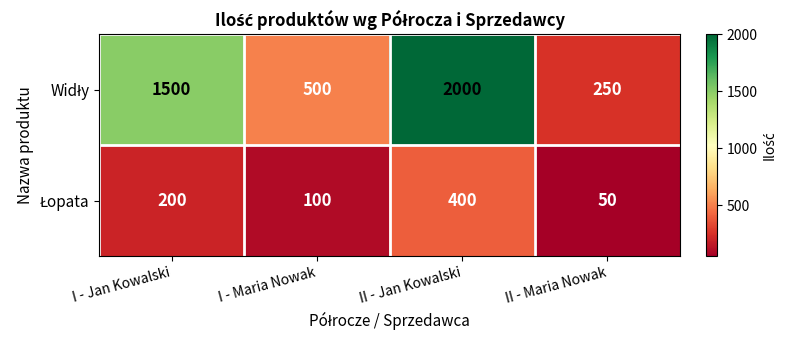

What is the smallest value displayed?

50